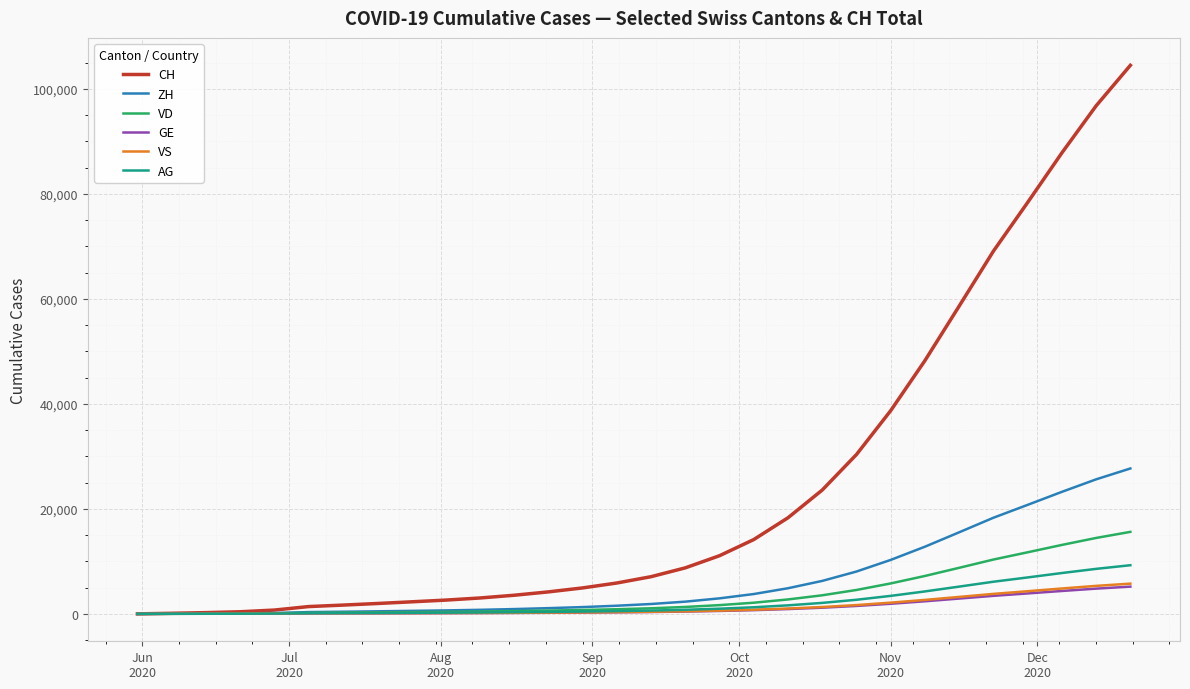

Which series has the largest range (max minus min)?

CH